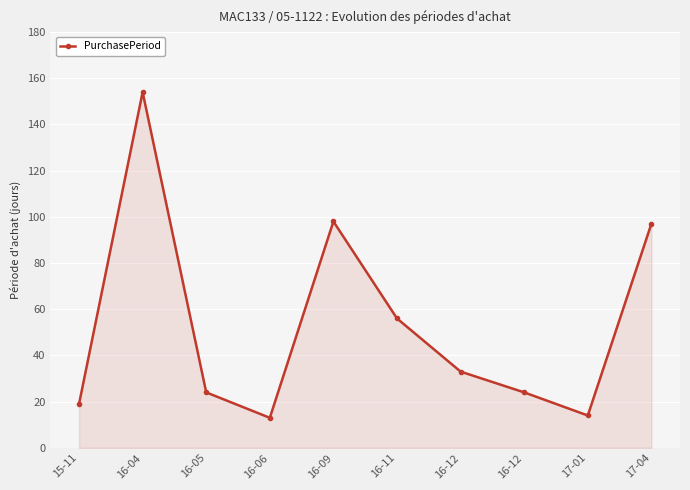

Approximately how many times larger is the value at 16-05 compared to 17-04?

0.2